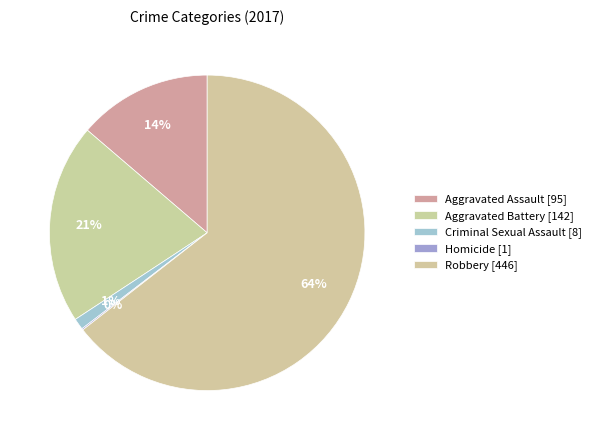

Is there a majority slice in this chart?

Yes